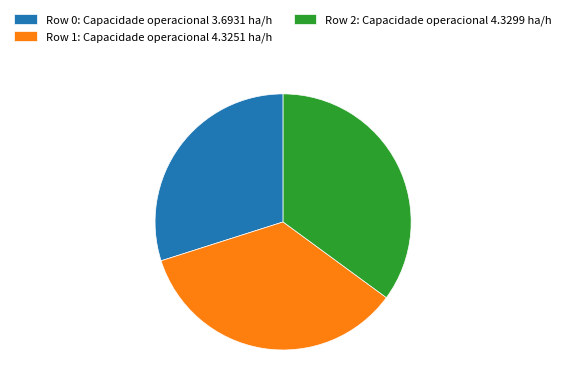

Approximately how many times larger is the value at Row 1: Capacidade operacional 4.3251 ha/h compared to Row 2: Capacidade operacional 4.3299 ha/h?

1.0